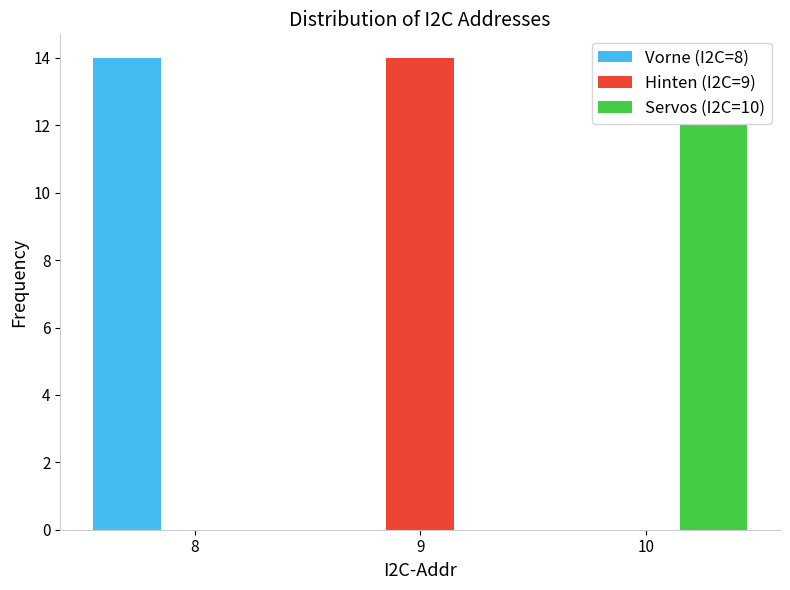

Reading left to right, transcribe this chart: for each range on the x-axis, give the height of each series' bar. The values are not printed on the chart, so give them approximately, as read against the axis.

7.5 to 8.5: Vorne (I2C=8)=14	Hinten (I2C=9)=0	Servos (I2C=10)=0
8.5 to 9.5: Vorne (I2C=8)=0	Hinten (I2C=9)=14	Servos (I2C=10)=0
9.5 to 10.5: Vorne (I2C=8)=0	Hinten (I2C=9)=0	Servos (I2C=10)=12